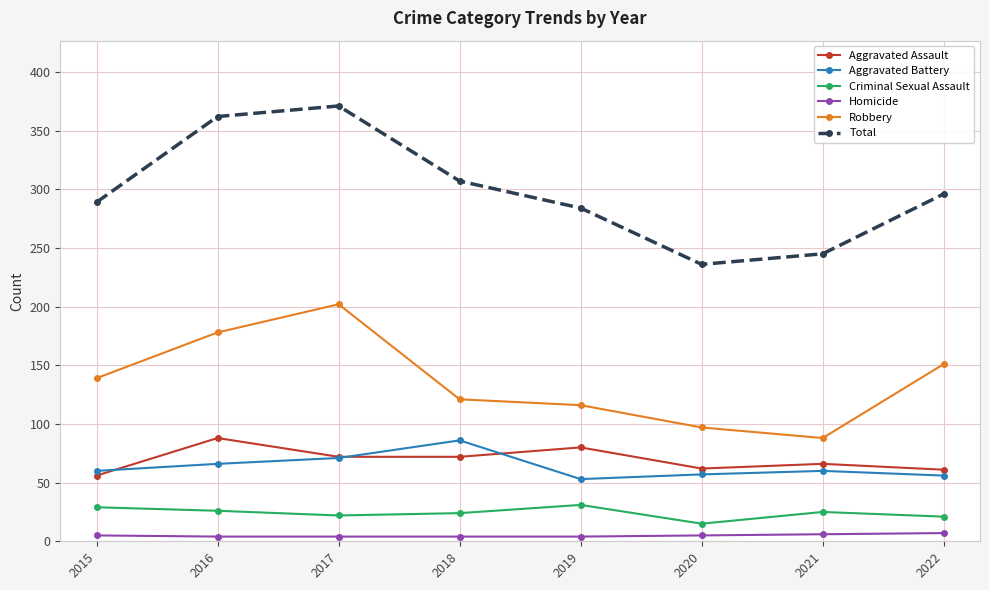

At which category does Total reach its first local valley?

2020